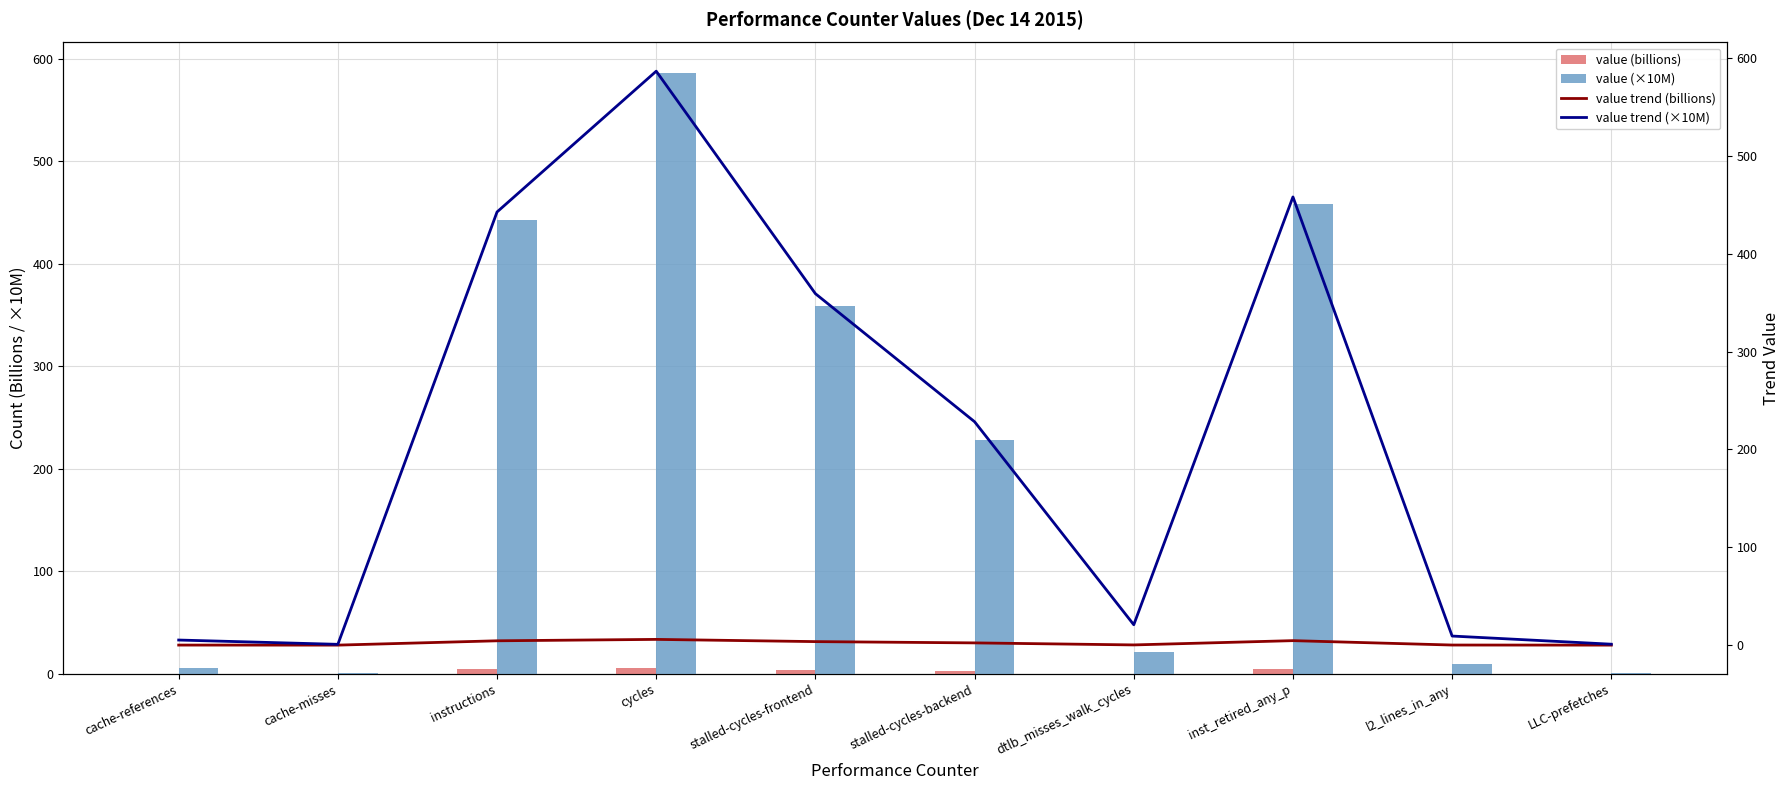

What is the label of the 5th bar from the right?

stalled-cycles-backend